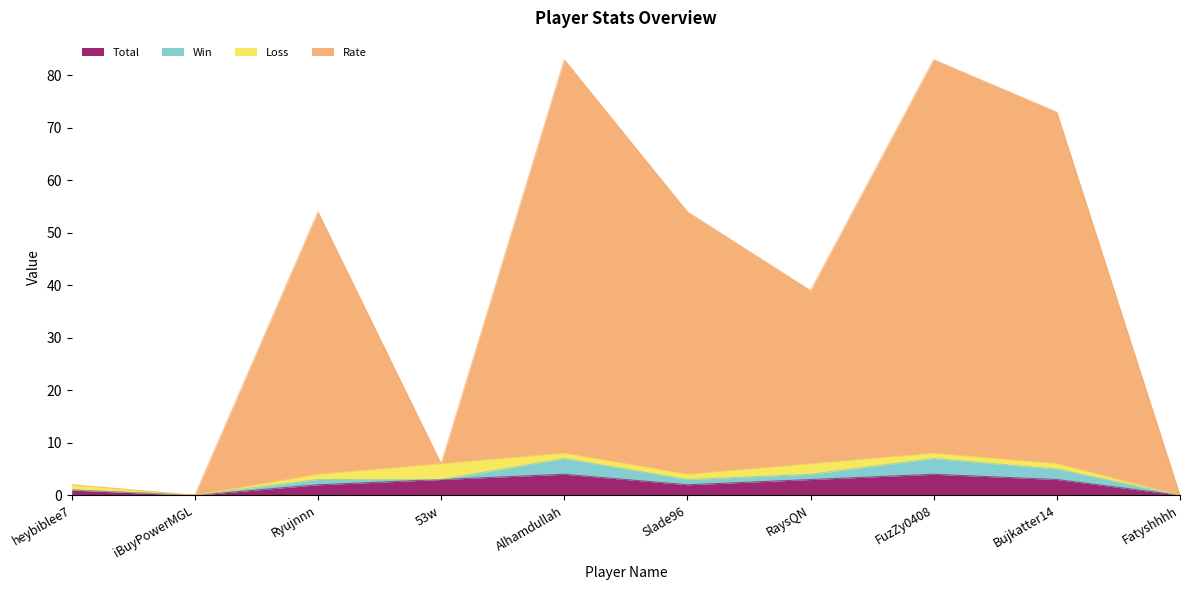

Between Ryujnnn and Alhamdullah, which series saw the biggest shift?

Rate